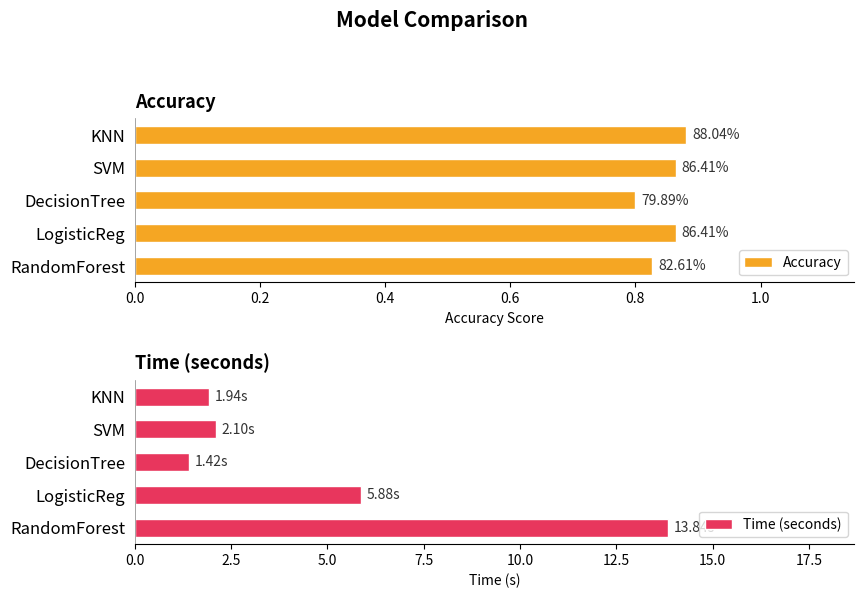

What is the sum of all Time (seconds) values?

25.2